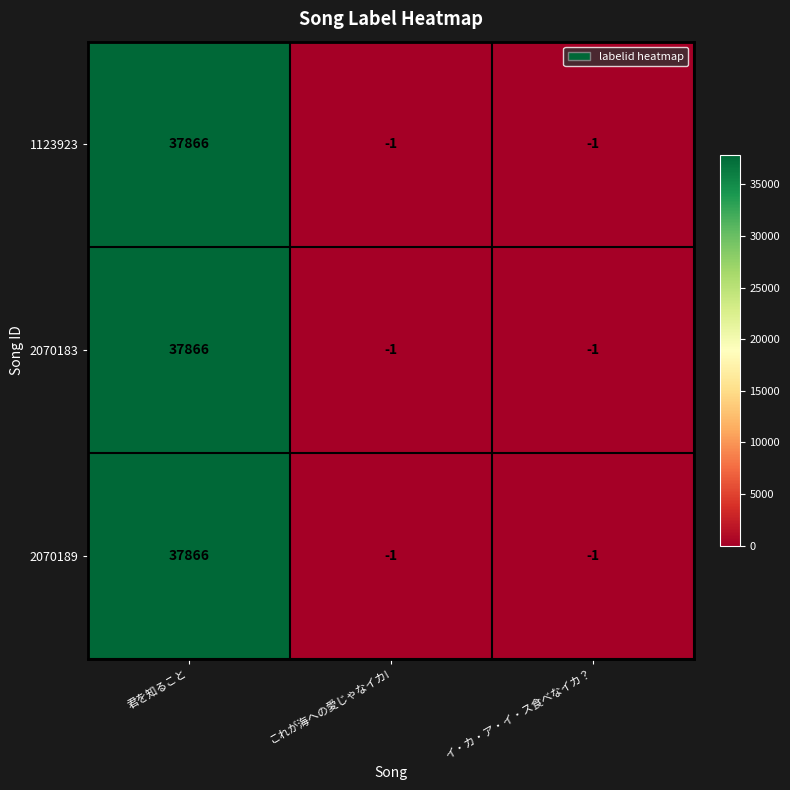

What is the total value across all series at イ・カ・ア・イ・ス食べなイカ？?

-3